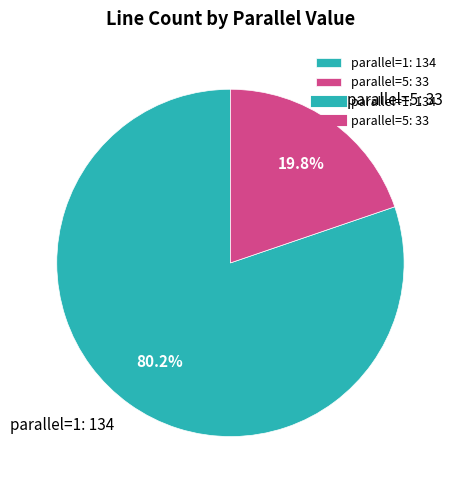

To the nearest percent, what is the average slice percentage?

50%